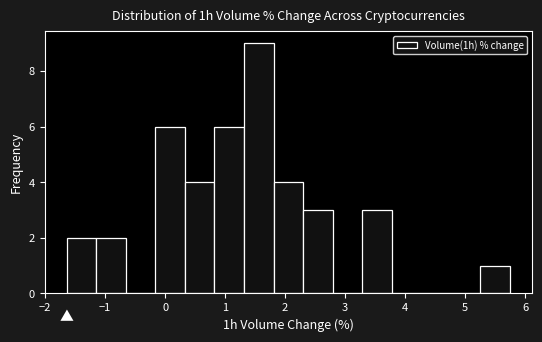

Reading left to right, list every bar in this chart as the range it spans on the x-axis followed by its height. Neither the bar edges nor the heights are printed on the chart, so give them approximately, as read against the axes.

-1.6 to -1.1: 2
-1.1 to -0.7: 2
-0.7 to -0.2: 0
-0.2 to 0.3: 6
0.3 to 0.8: 4
0.8 to 1.3: 6
1.3 to 1.8: 9
1.8 to 2.3: 4
2.3 to 2.8: 3
2.8 to 3.3: 0
3.3 to 3.8: 3
3.8 to 4.3: 0
4.3 to 4.8: 0
4.8 to 5.3: 0
5.3 to 5.8: 1